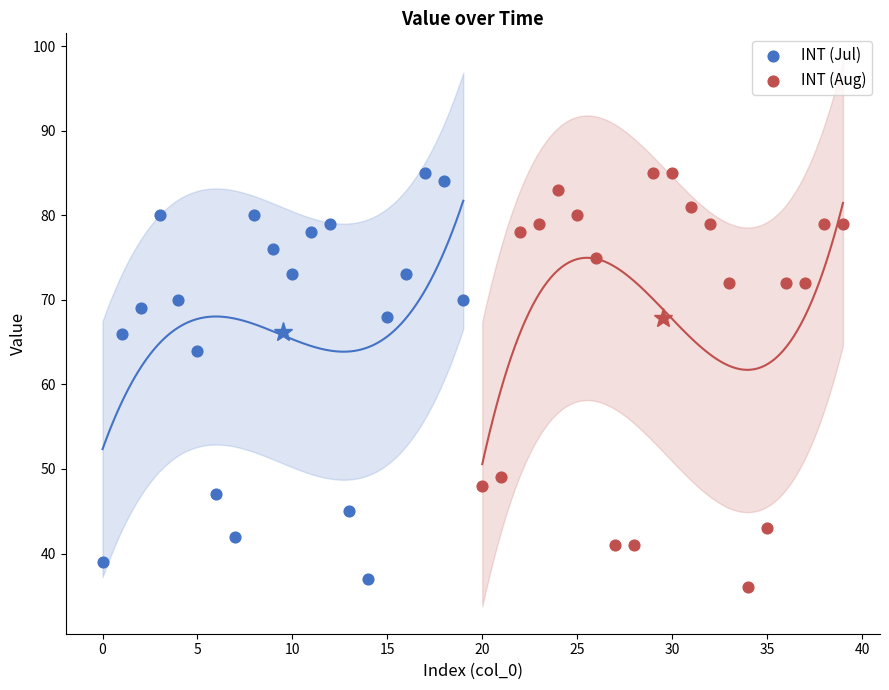

What are all the series names shown in the legend?

INT (Jul), INT (Aug)